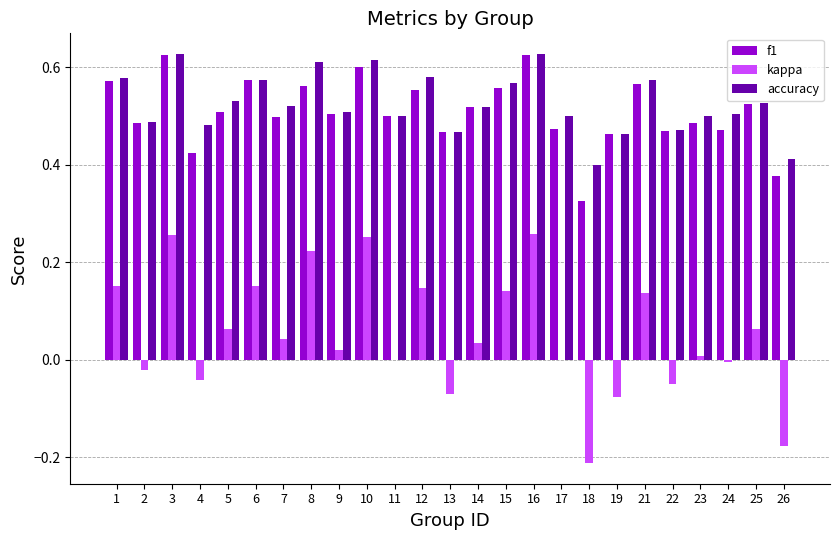

Where is f1 nearest to the value 0?

18